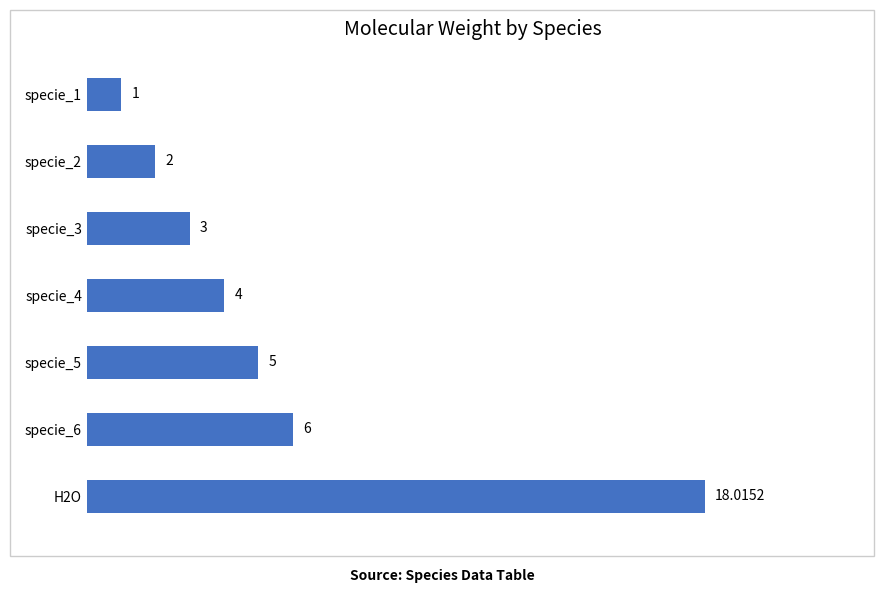

What is the change in value from specie_6 to specie_1?

-5.0